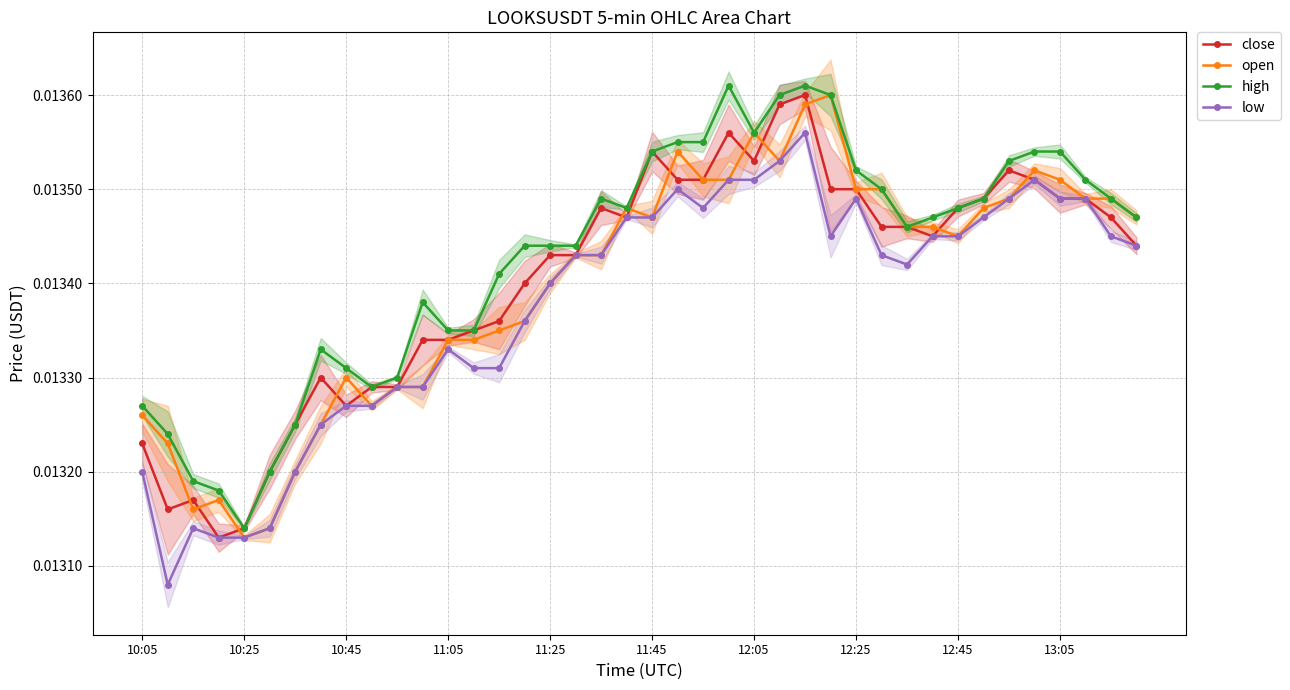

How many interior local valleys does the close series have?

6